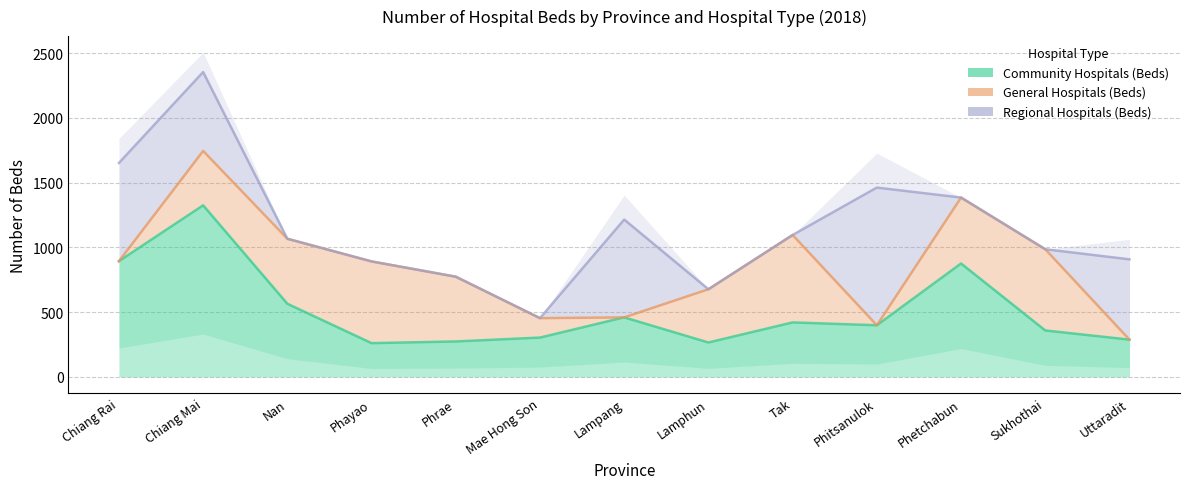

How many interior local valleys does the General Hospitals (Beds) series have?

2